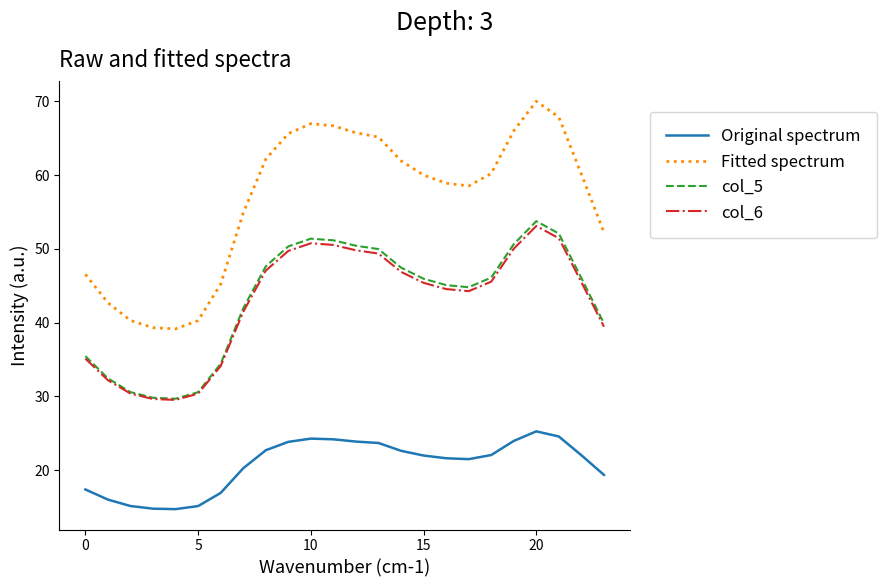

What is the maximum value for Original spectrum?

25.2